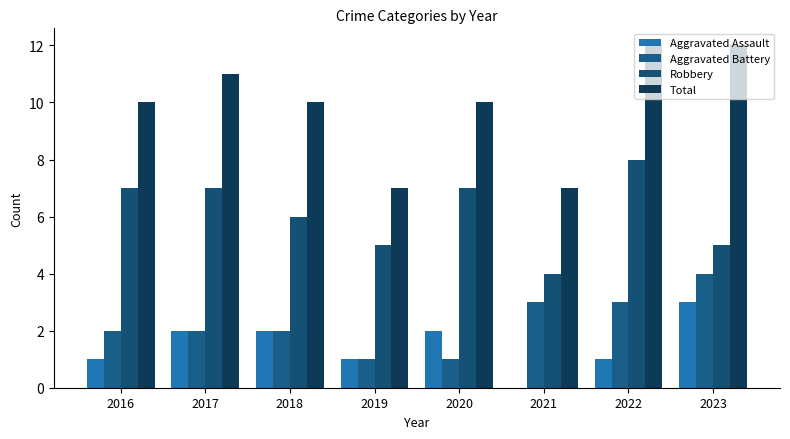

What is the maximum value for Aggravated Battery?

4